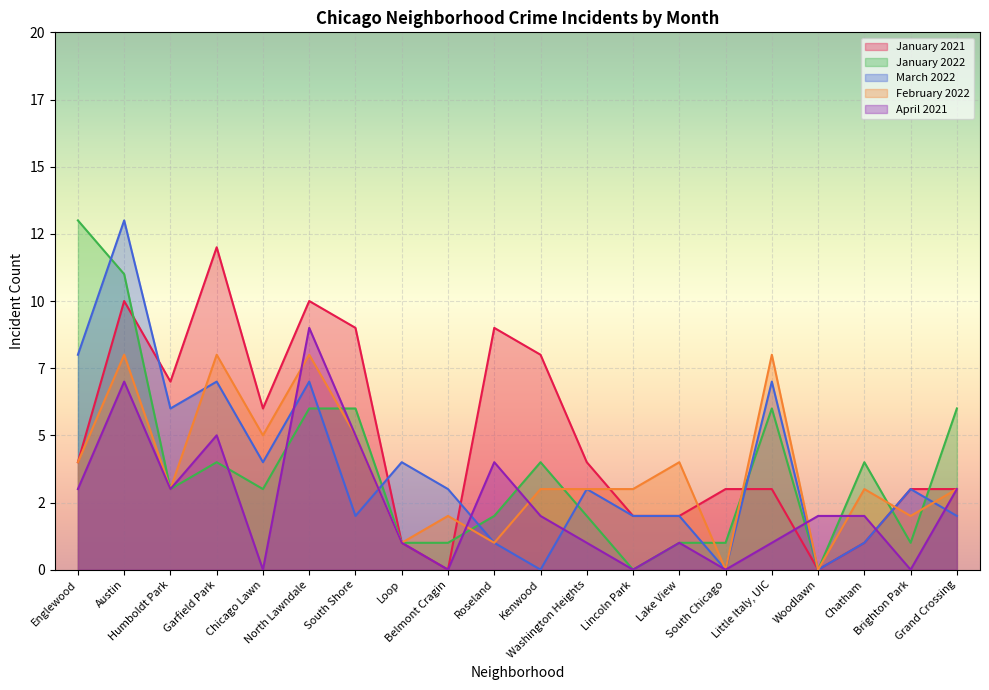

In April 2021, how many points are higher than both neighbors (excluding endpoints)?

5